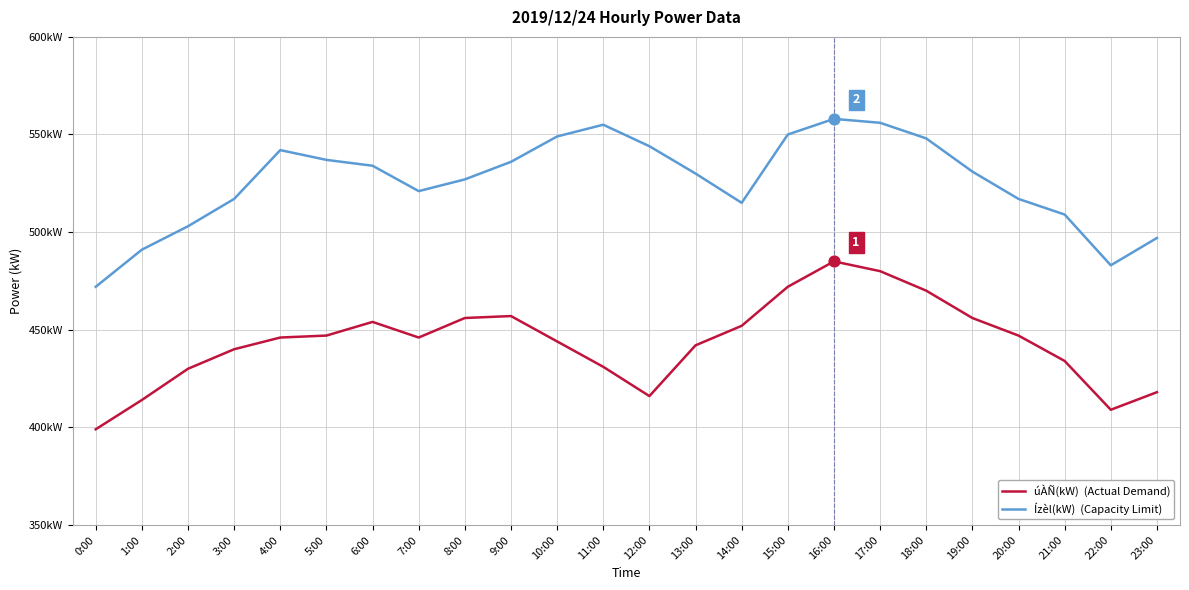

Is this an area chart (filled region under the line)?

No